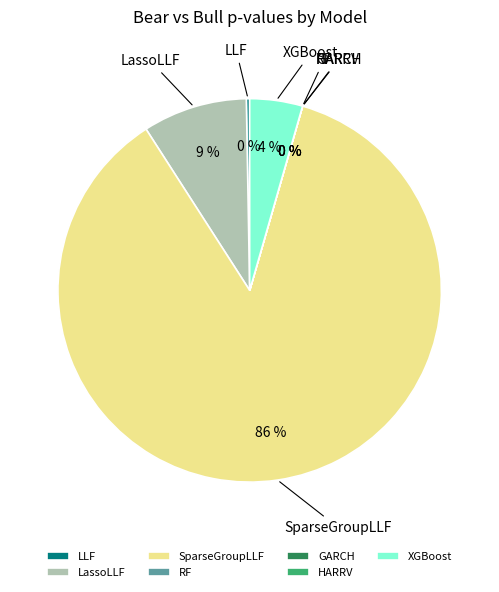

To the nearest percent, what percentage of the pie is LassoLLF?

9%